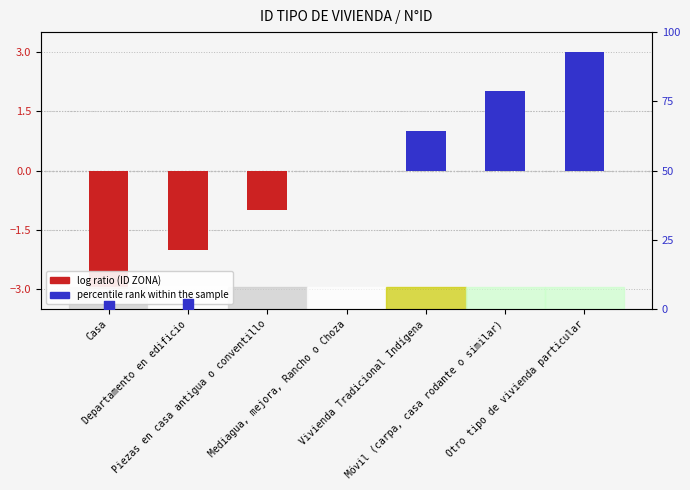

Approximately how many times larger is the value at Móvil (carpa, casa rodante o similar) compared to Vivienda Tradicional Indígena?

2.0